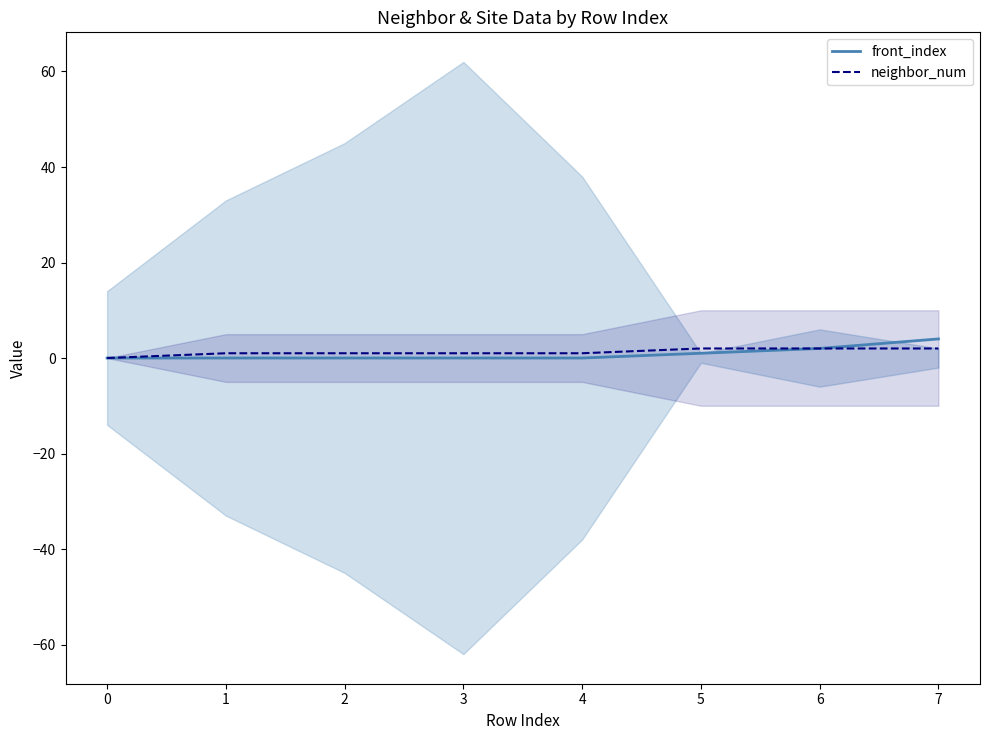

What is the difference between the maximum and minimum values in the front_index series?

4